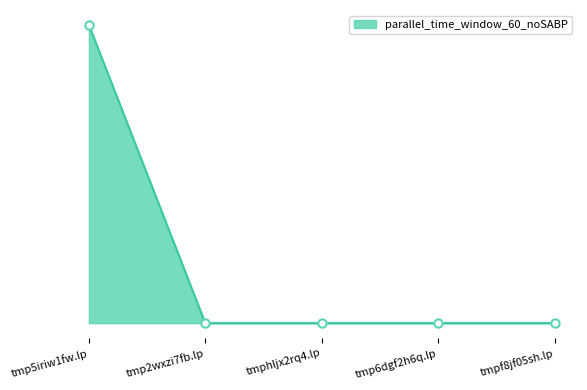

Reading right to left, transcribe all the data shown in this chart.

tmpf8jf05sh.lp=0.0	tmp6dgf2h6q.lp=0.0	tmphljx2rq4.lp=0.0	tmp2wxzi7fb.lp=0.0	tmp5iriw1fw.lp=497.3